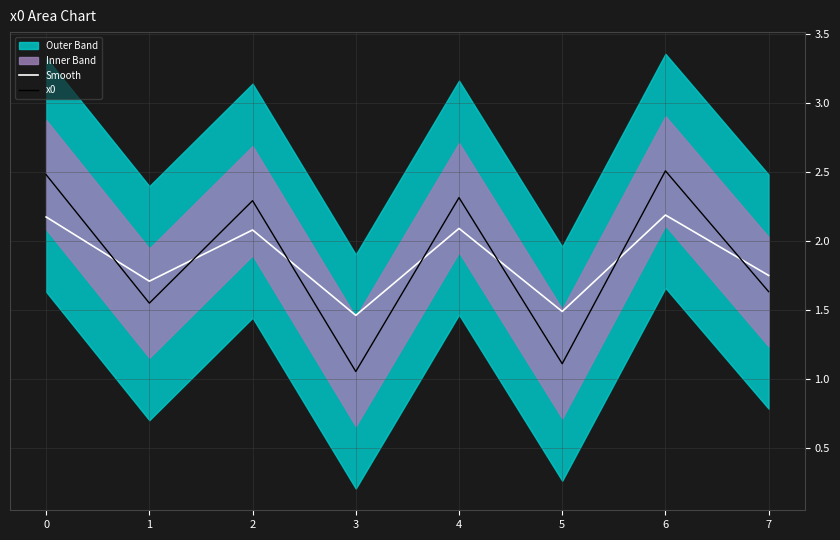

Reading left to right, list all the values displayed in this chart.

Smooth: 2.2	1.7	2.1	1.5	2.1	1.5	2.2	1.7
x0: 2.5	1.5	2.3	1.1	2.3	1.1	2.5	1.6